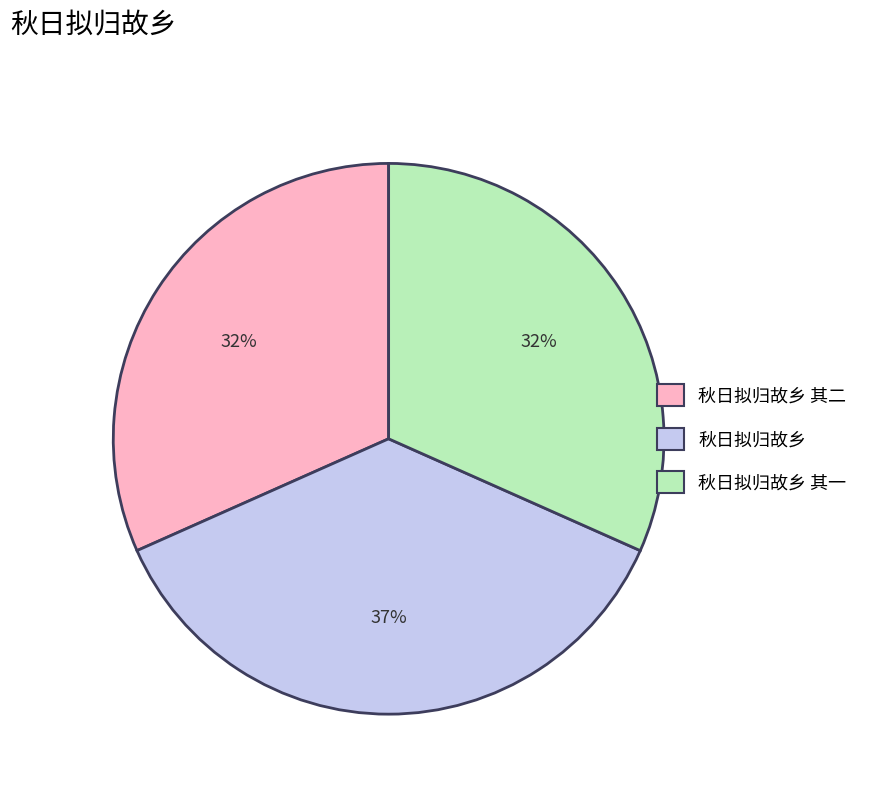

To the nearest percent, what is the difference between the largest and smallest slice percentages?

5%